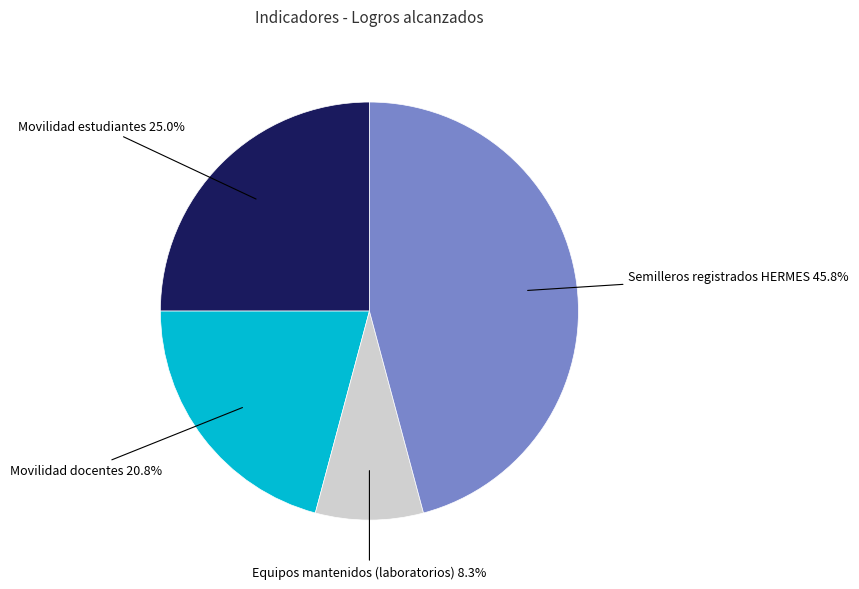

Approximately how many times larger is the value at Movilidad estudiantes compared to Semilleros registrados HERMES?

0.5